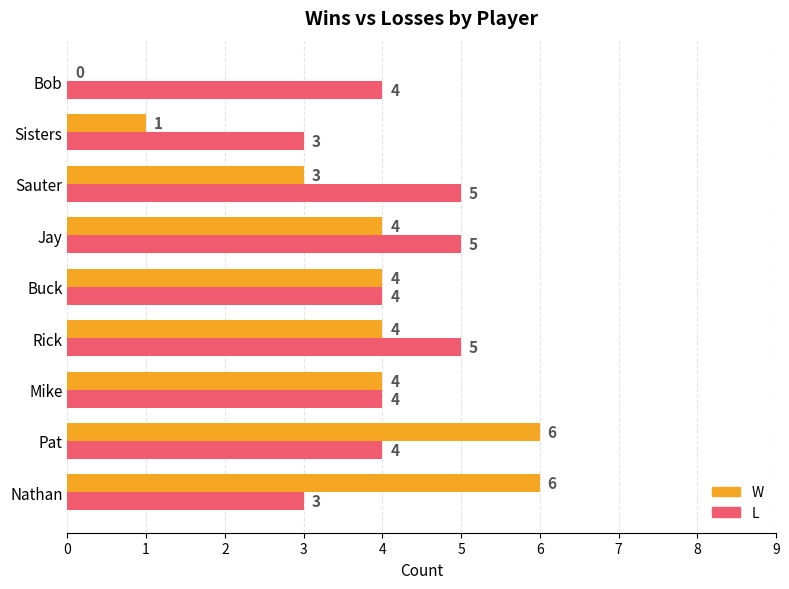

How many positive values does the W series have?

8